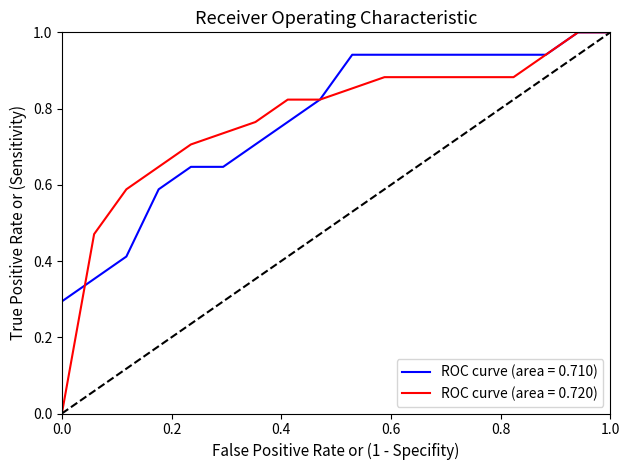

What is the difference between the highest and lowest values at 3?

0.1